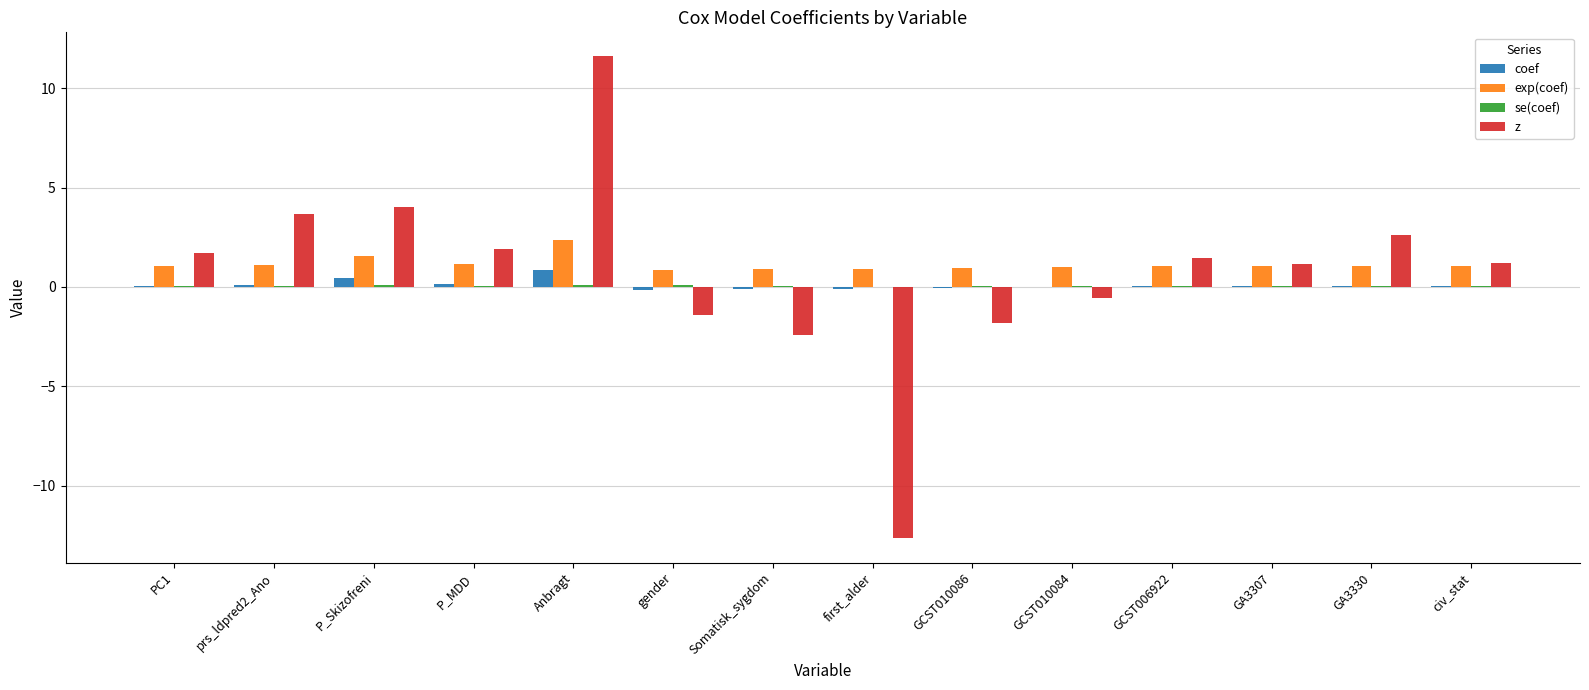

At which category is the sum across all series the highest?

Anbragt